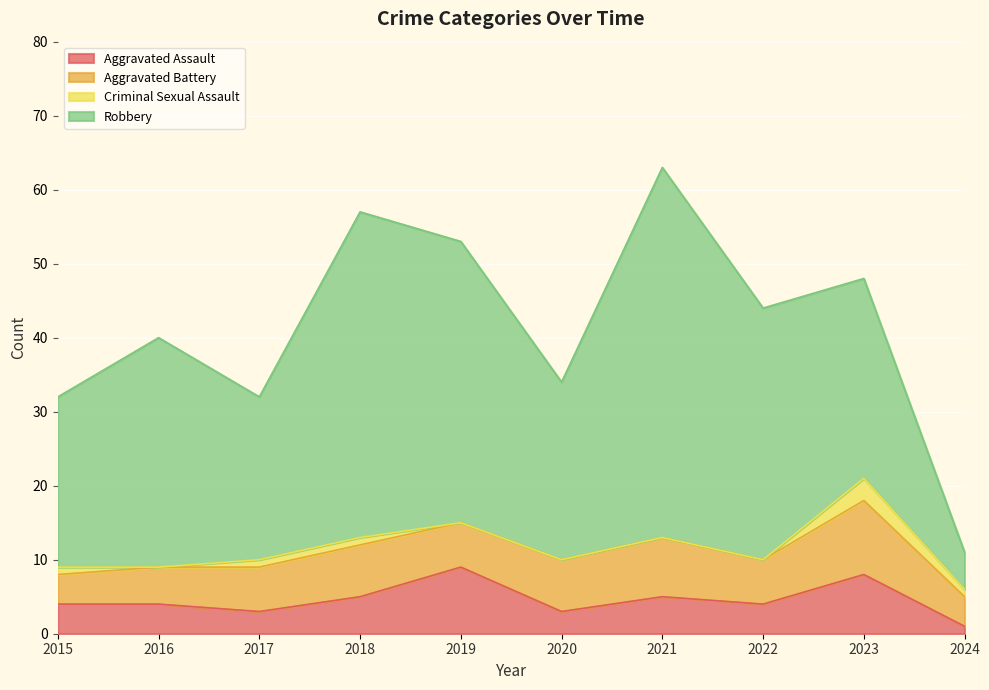

What is the sum of the Aggravated Battery values at 2017 and 2020?

13